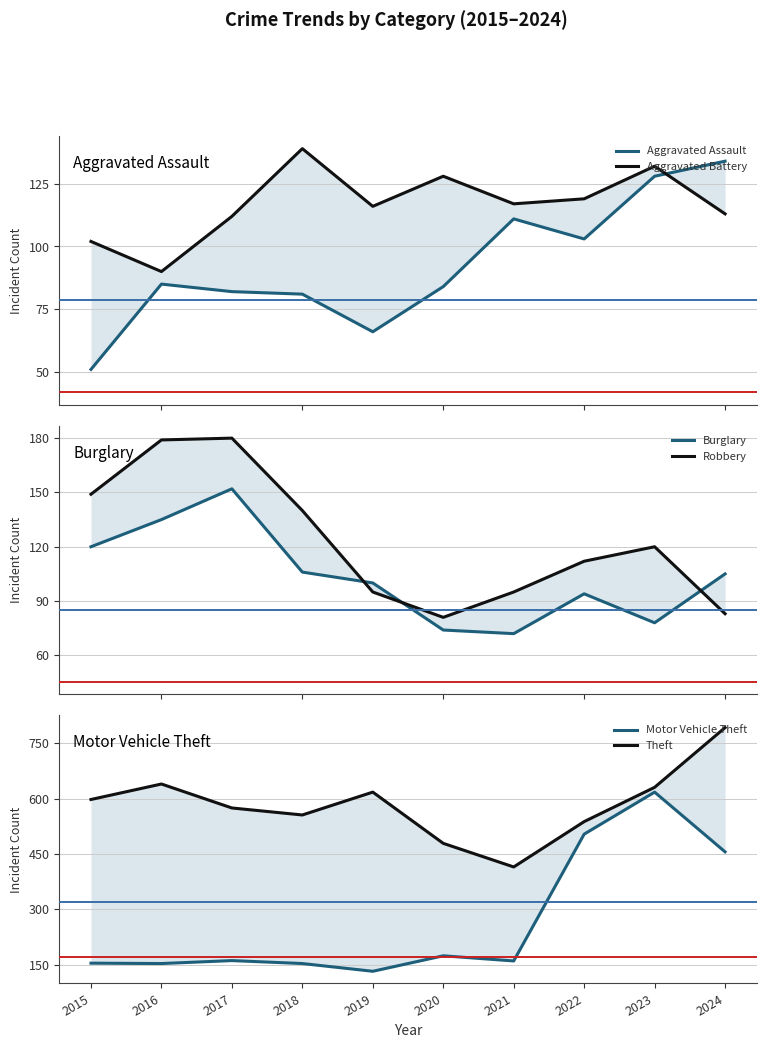

At which category does the chart reach its minimum across all series?

2015